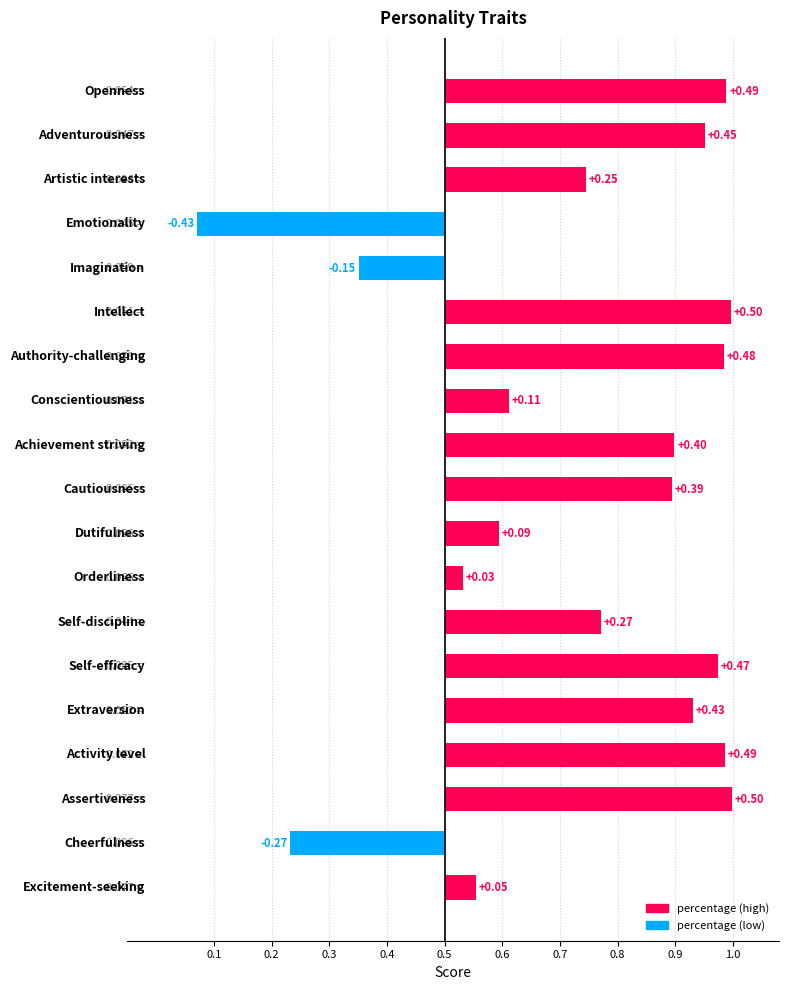

Does the chart contain any negative values?

Yes